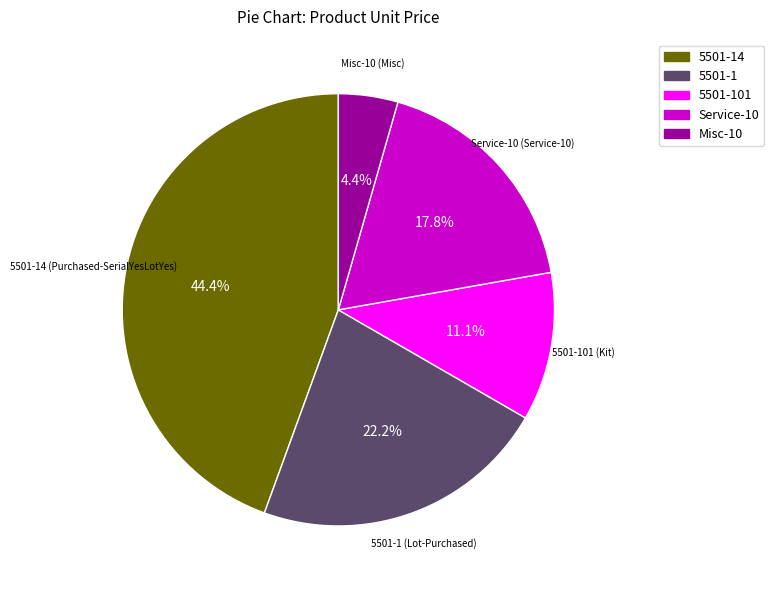

Does Misc-10 represent more than half of the total?

No